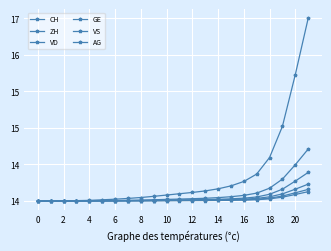

Does the chart have visible grid lines?

Yes